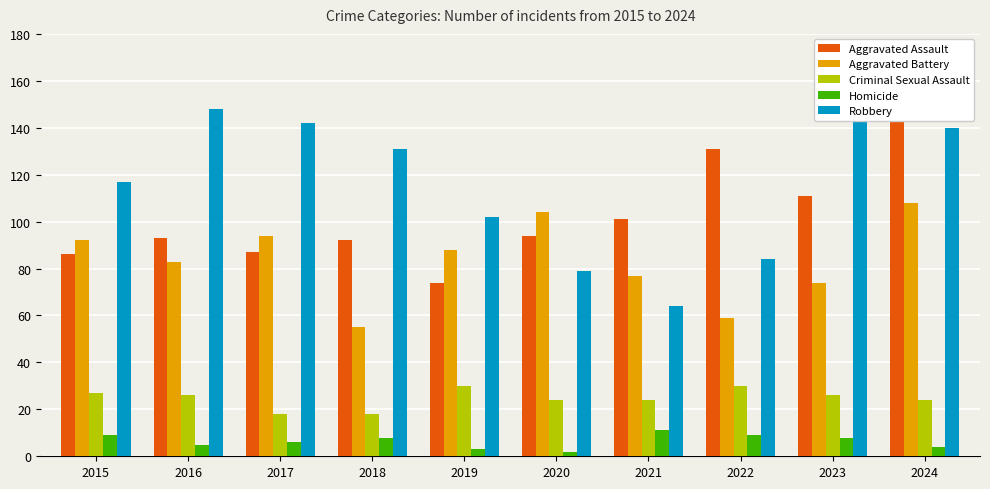

What value does the Robbery series have at 2019?

102